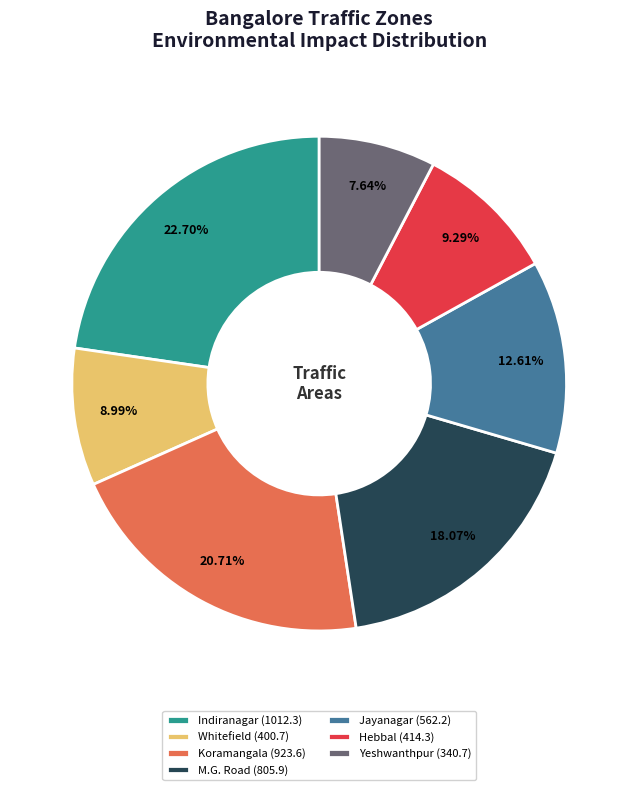

Combined, do Hebbal (414.3) and Koramangala (923.6) account for over 50%?

No